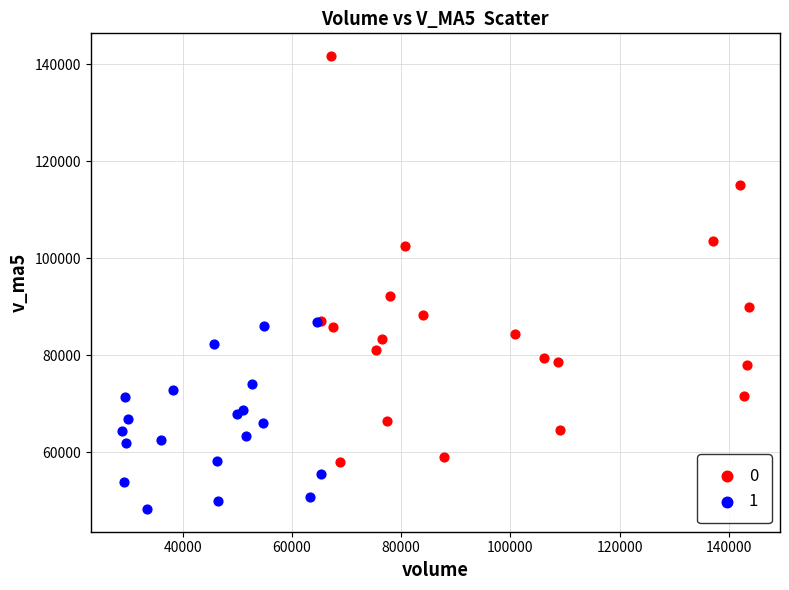

What are all the series names shown in the legend?

0, 1